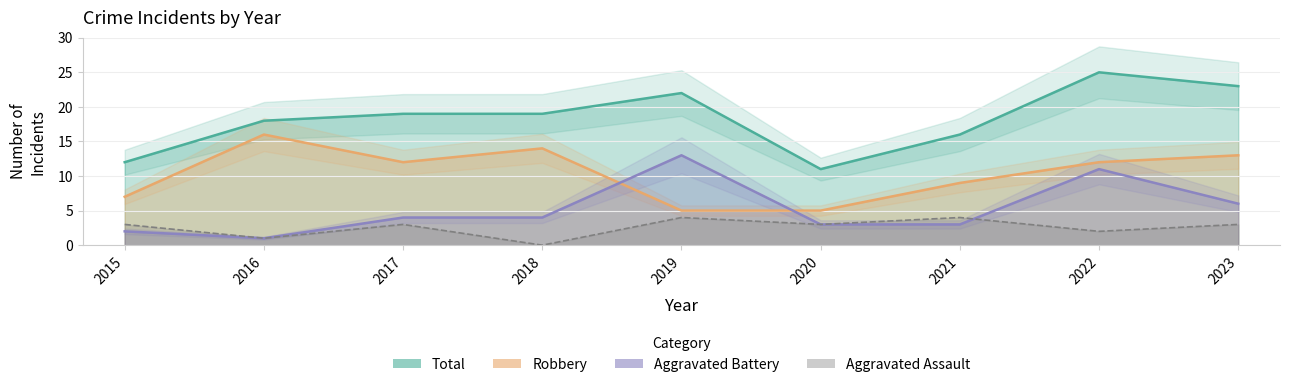

How many positive values does the Aggravated Assault series have?

8